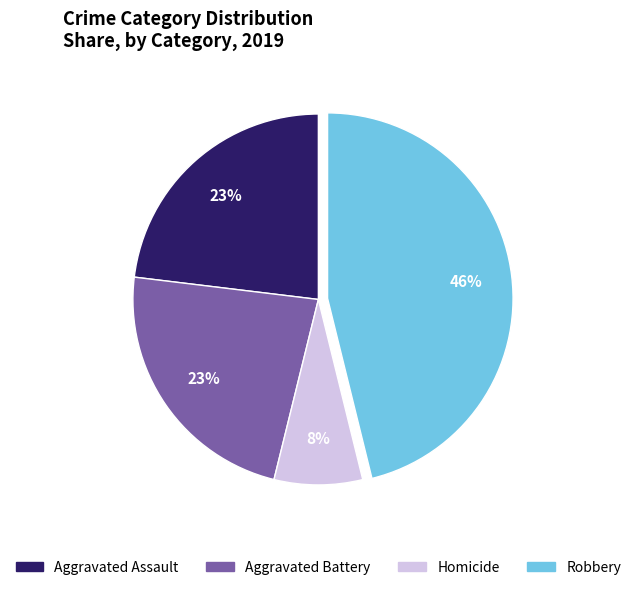

To the nearest percent, what is the difference between the Aggravated Battery and Aggravated Assault slice percentages?

0%